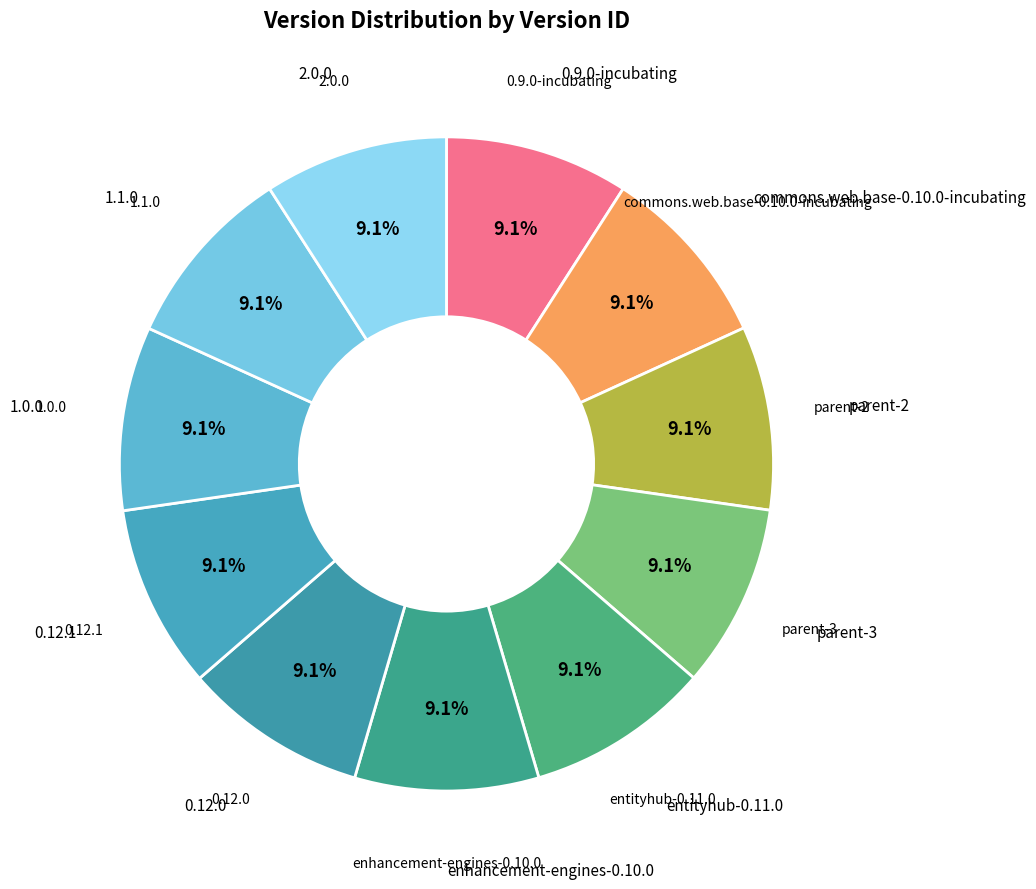

Count the number of slices in the pie.

11